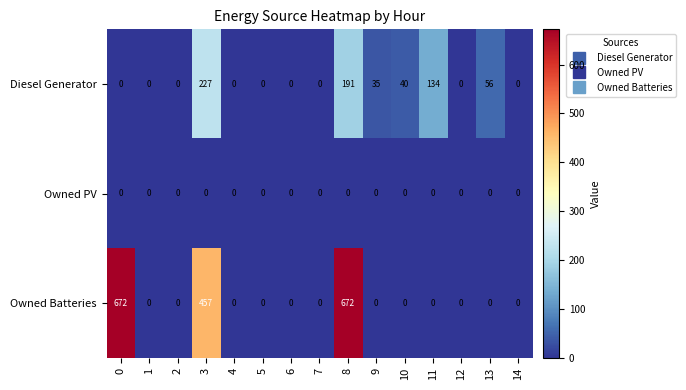

What is the maximum value shown in the chart?

672